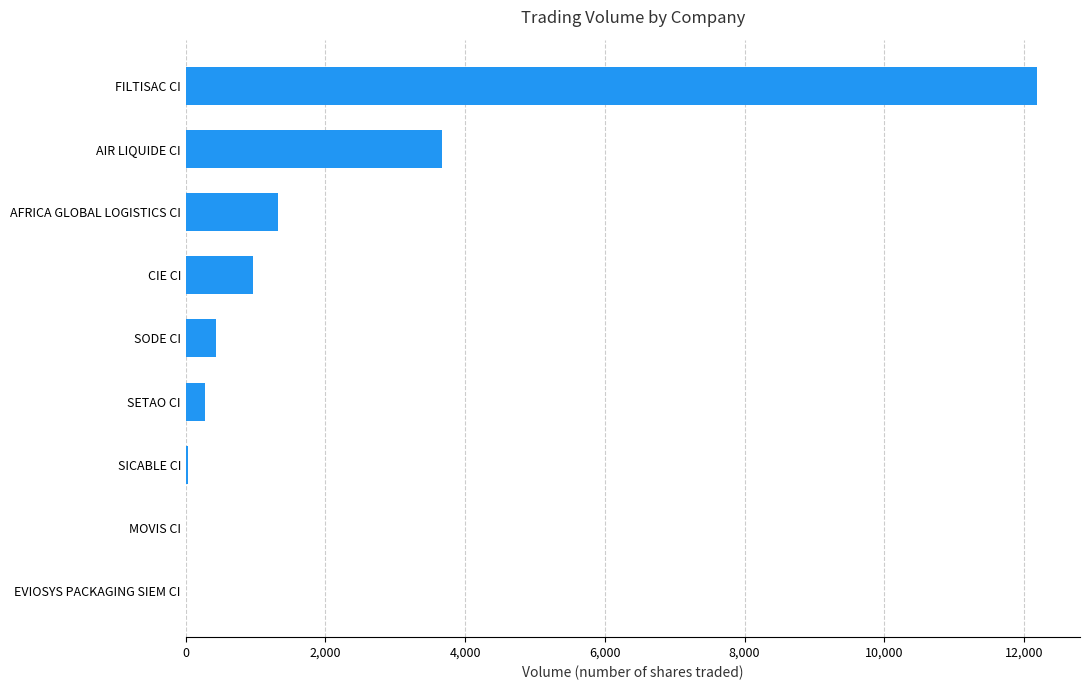

At which label is the value closest to 6096?

AIR LIQUIDE CI